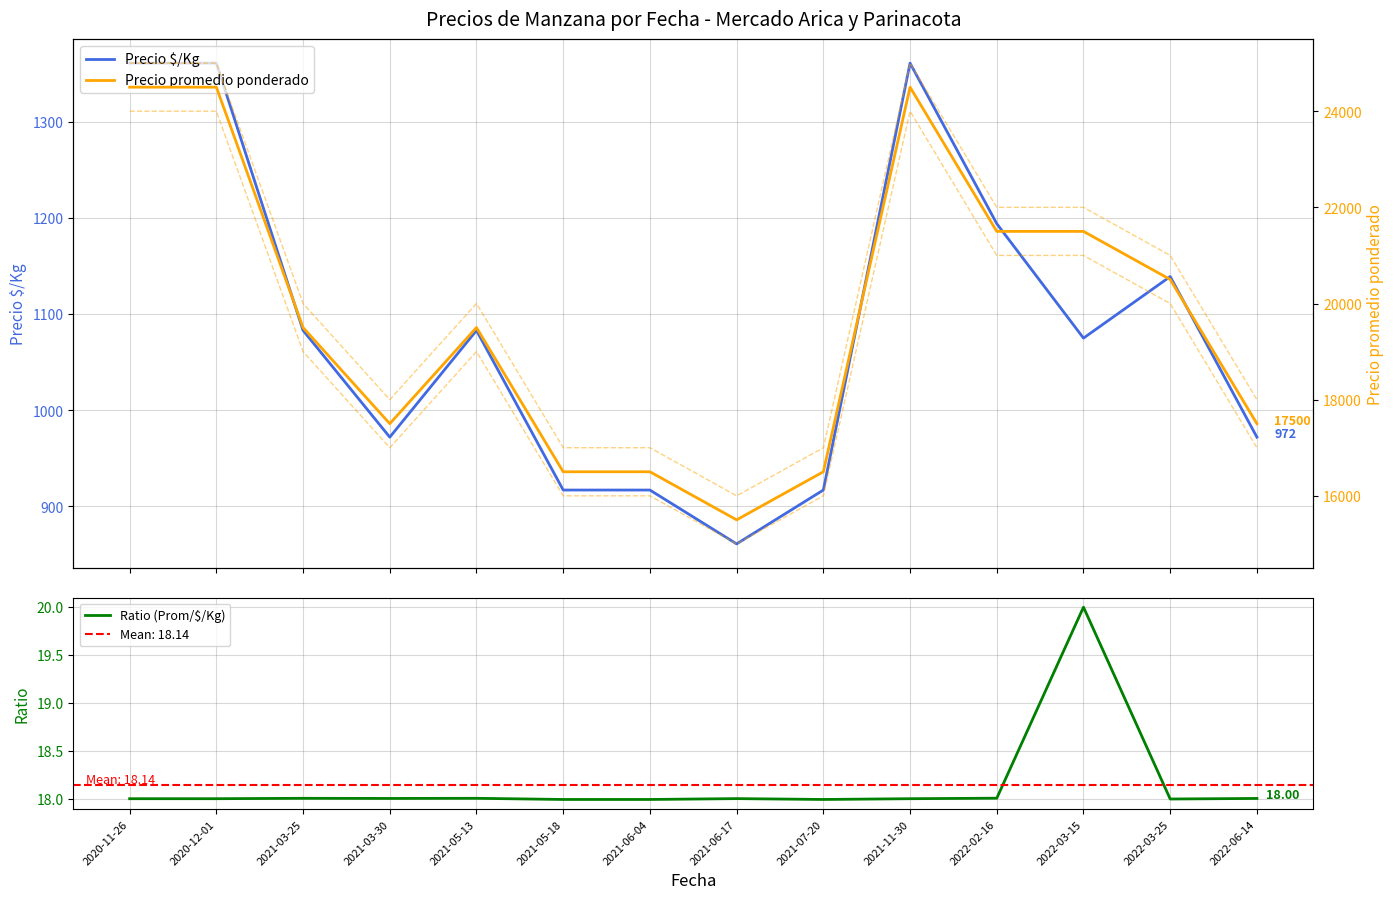

At which category does Precio $/Kg reach its first local valley?

2021-03-30